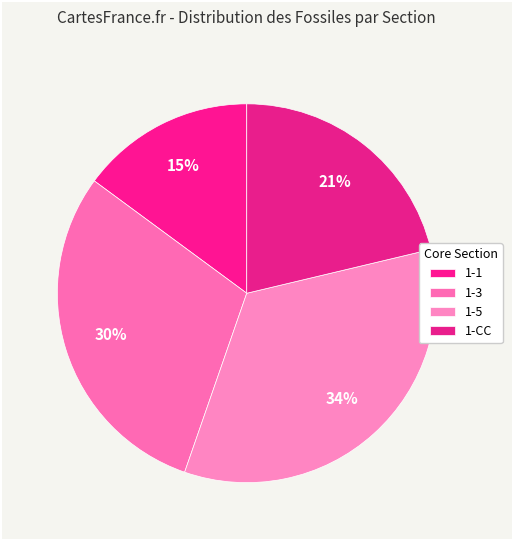

To the nearest percent, what is the difference between the 1-CC and 1-3 slice percentages?

9%